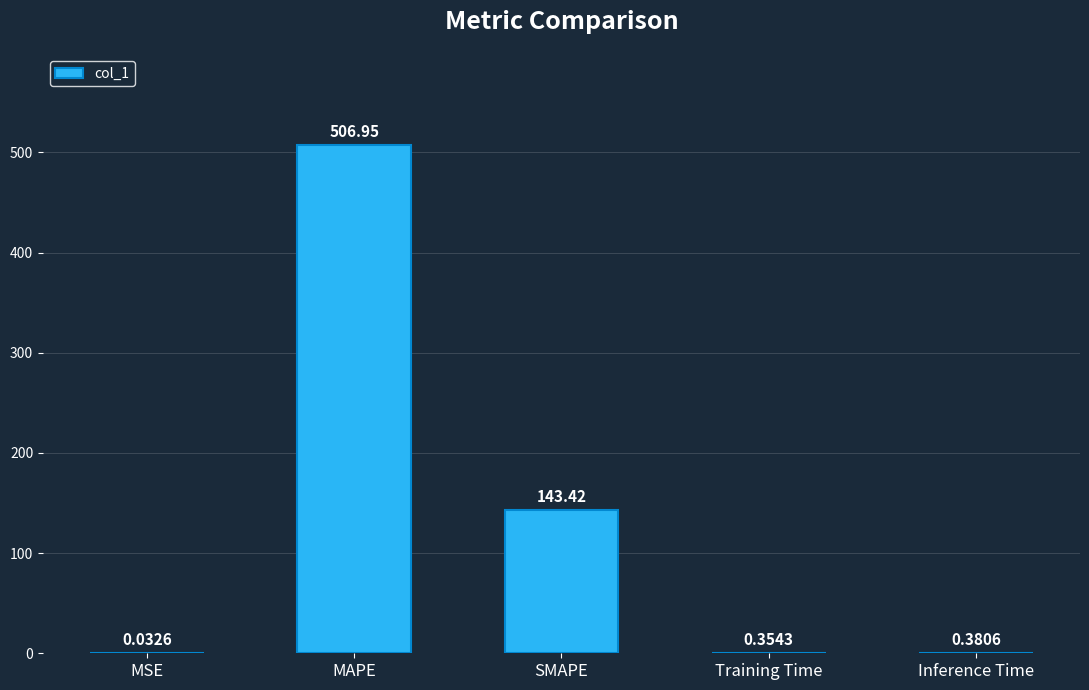

Where is the data nearest to the value 253?

SMAPE